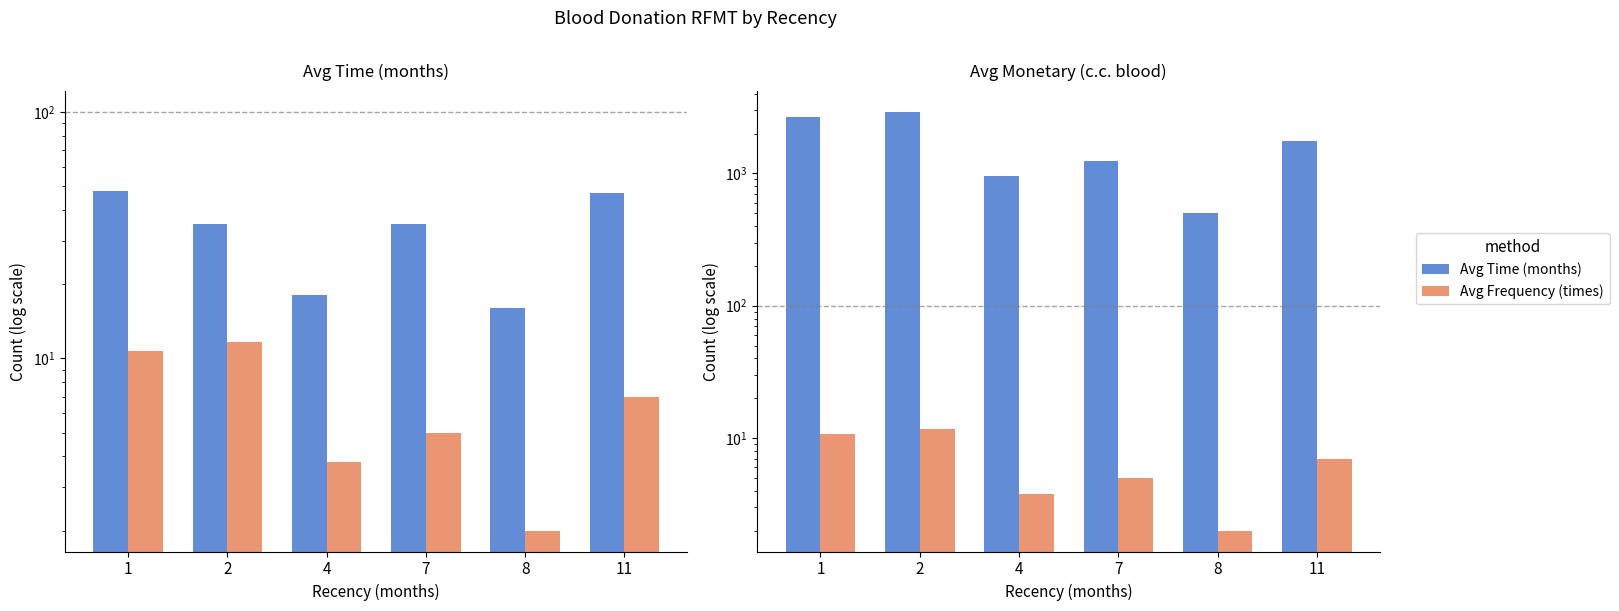

What is the average value of the Avg Time (months) series?

1670.5